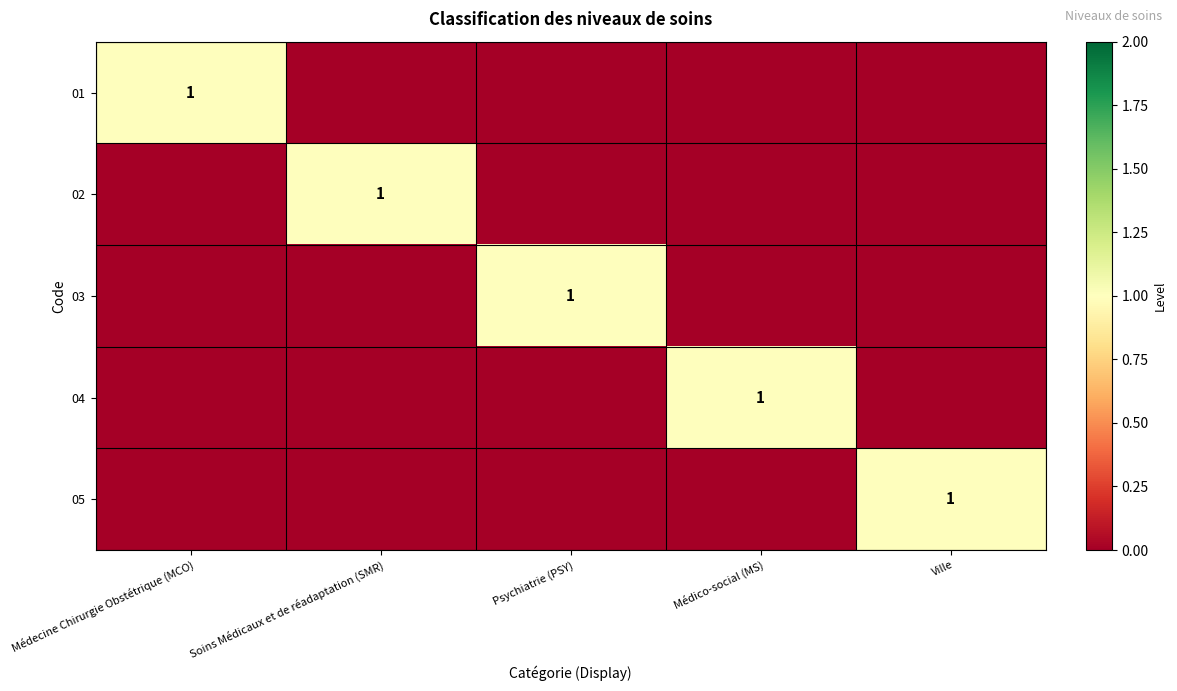

The 01 series shows 1 at Médecine Chirurgie Obstétrique (MCO). True or false?

True